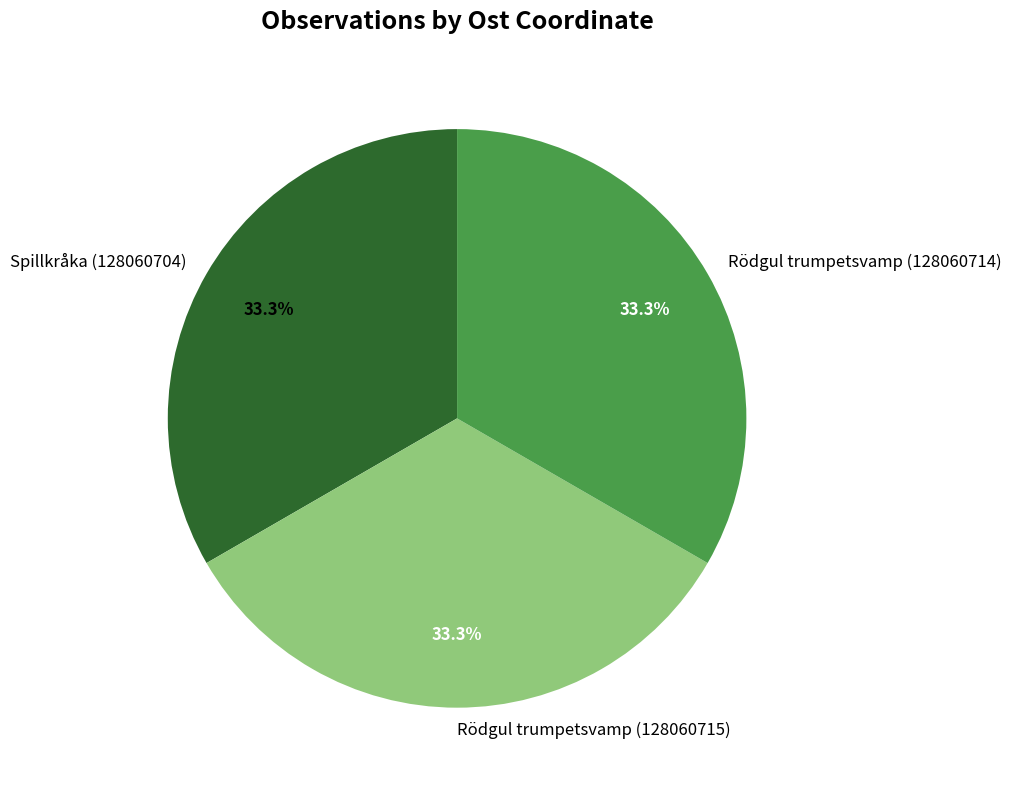

The Rödgul trumpetsvamp (128060714) slice represents 28% of the pie. True or false?

False